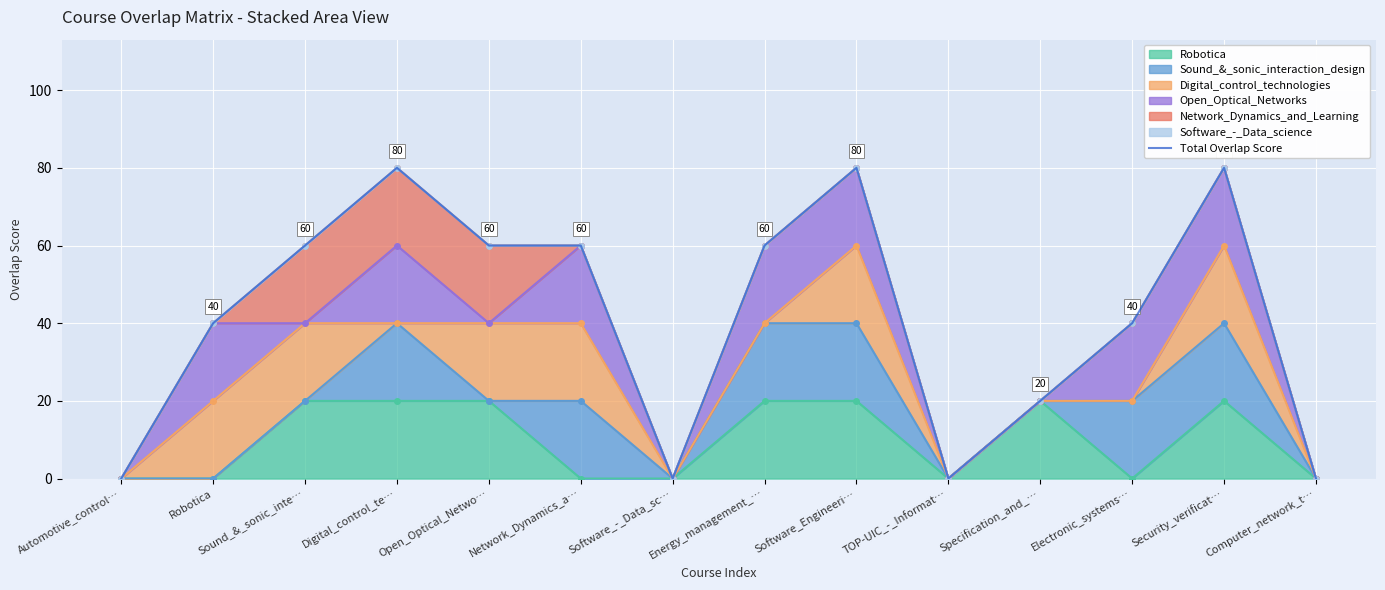

True or false: the data has more than 1 interior local peaks.

True